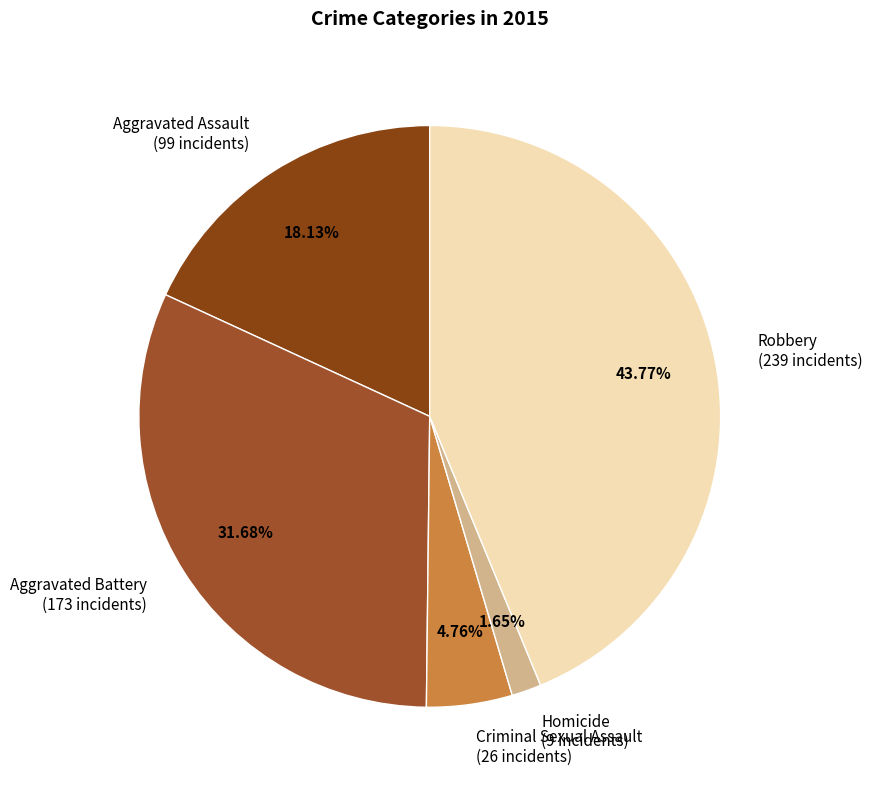

Is Homicide the majority of the pie?

No